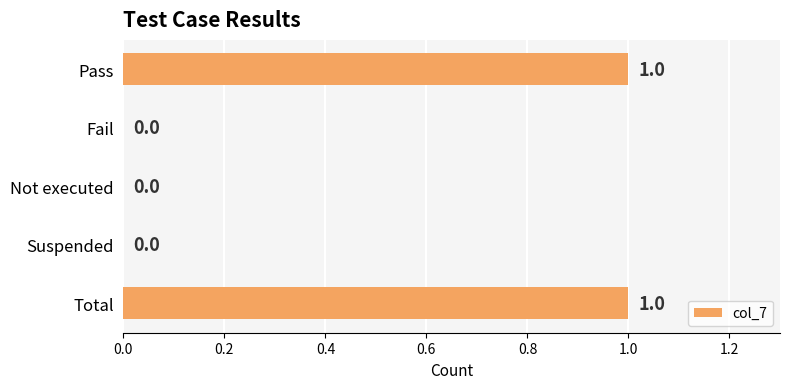

True or false: the data shows 1 at Fail.

False